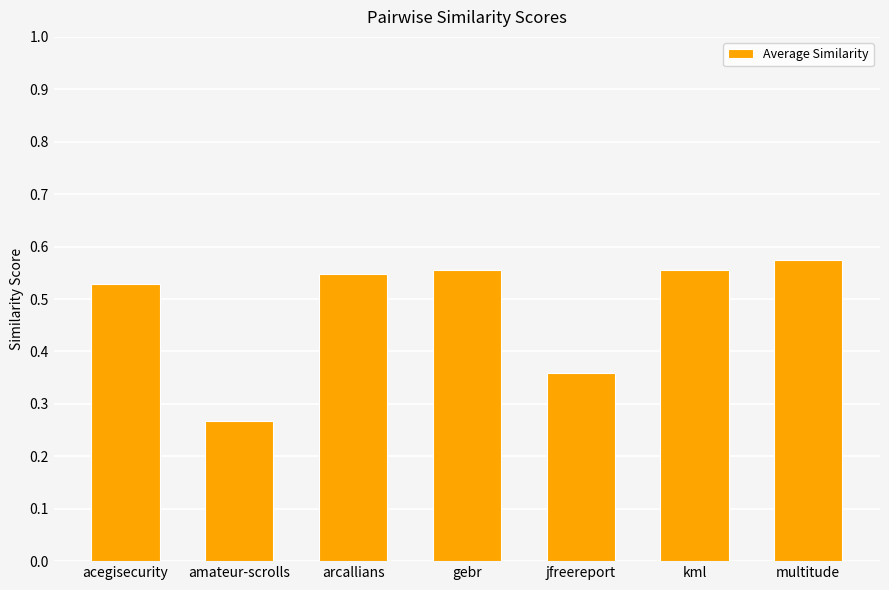

What position from the left is arcallians?

3